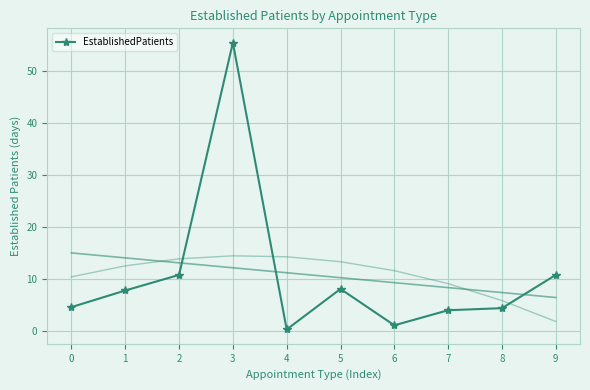

Reading left to right, what are all the values shown in this chart?

4.6	7.8	10.8	55.5	0.3	8.1	1.1	4.0	4.4	10.8